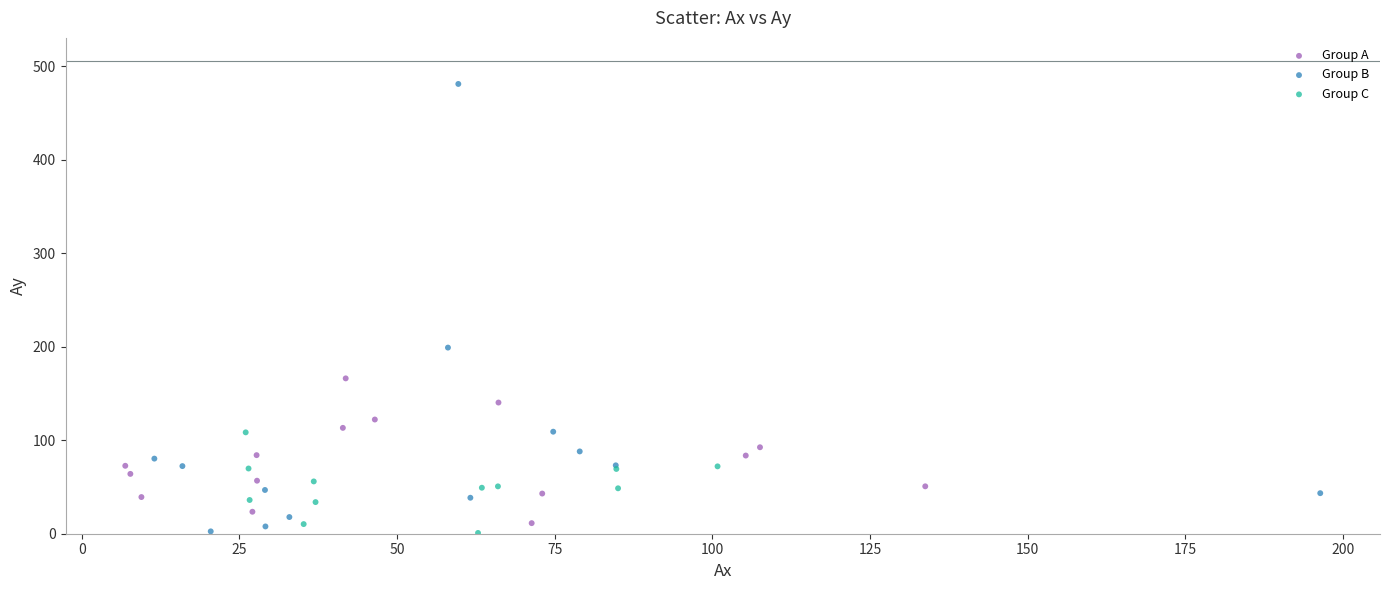

Which series contains the highest Y value?

Group B